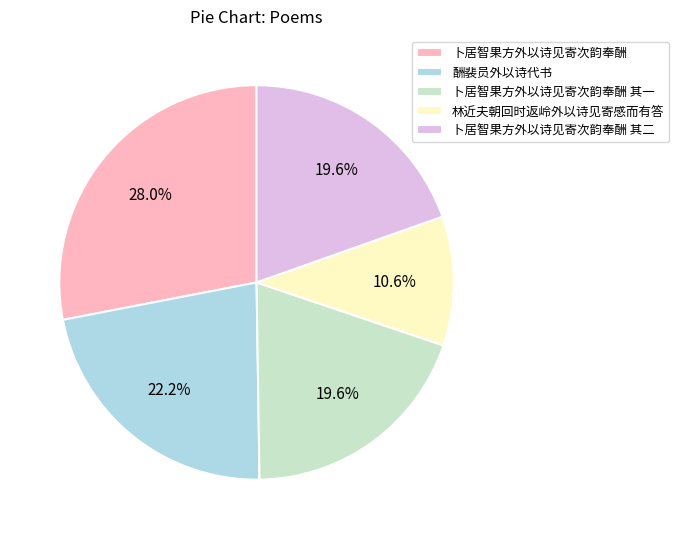

Which has a higher value, 卜居智果方外以诗见寄次韵奉酬 其二 or 卜居智果方外以诗见寄次韵奉酬?

卜居智果方外以诗见寄次韵奉酬